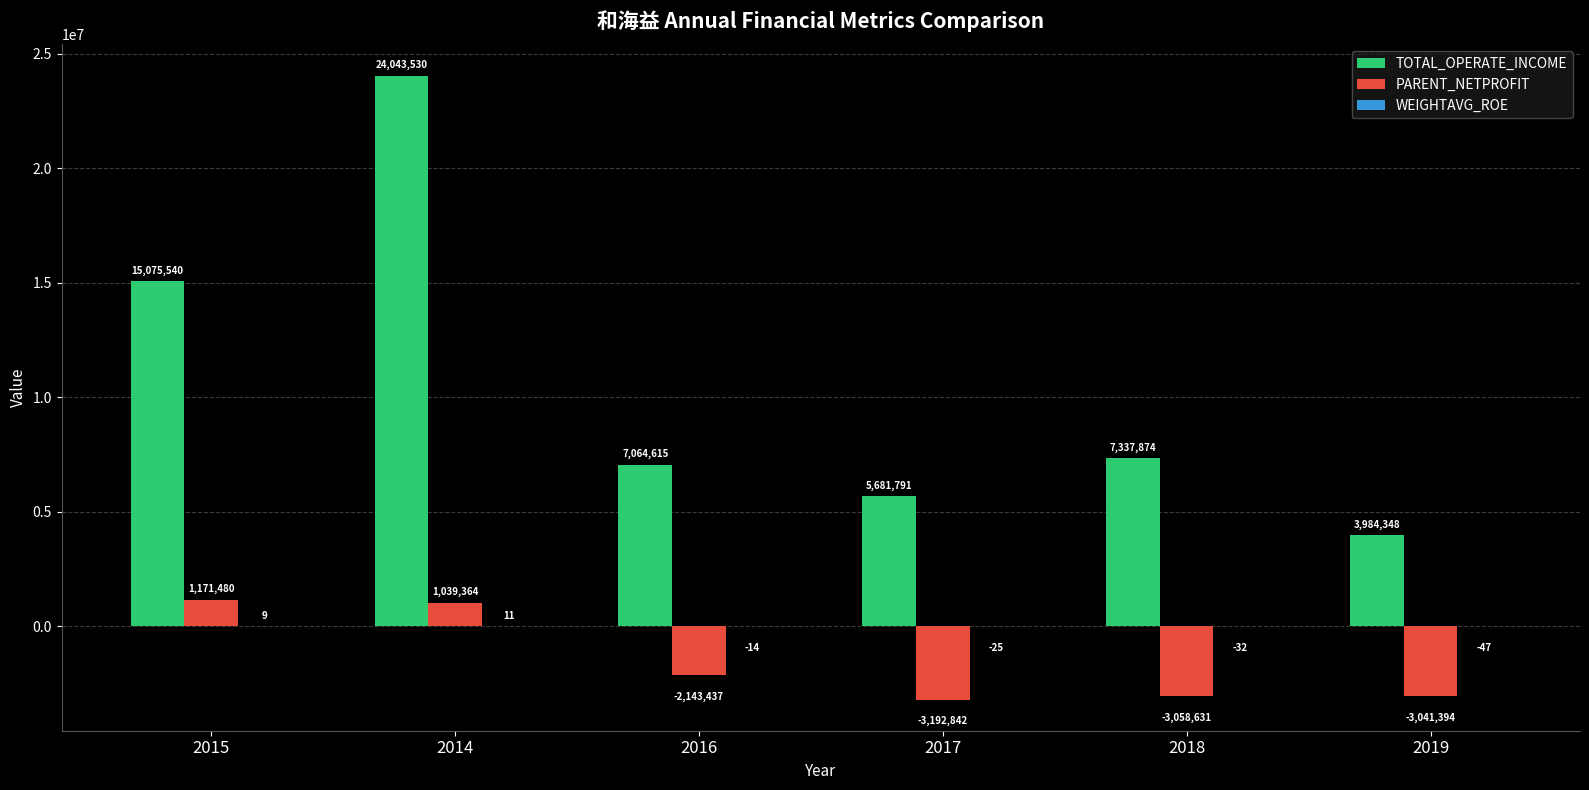

True or false: TOTAL_OPERATE_INCOME has a value of 5681791.4 at 2017.

True